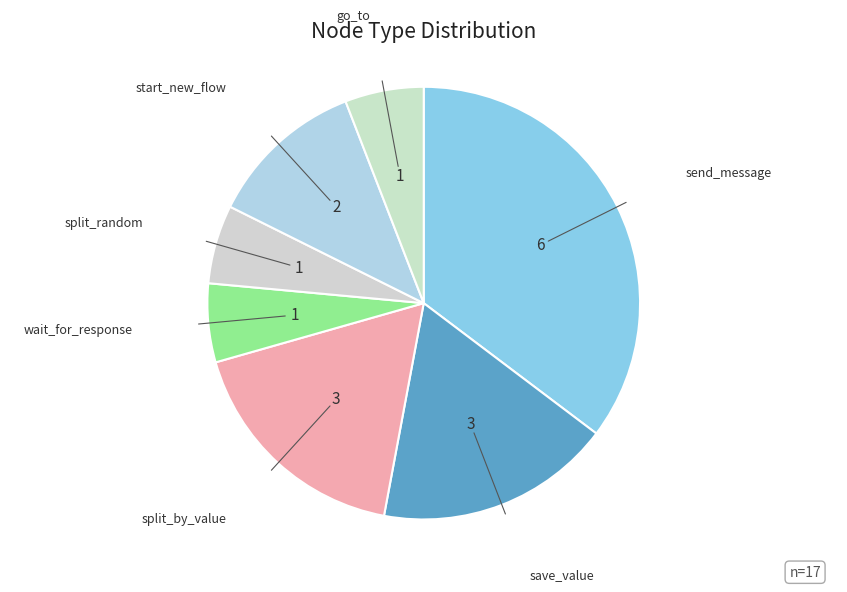

The send_message slice represents 29% of the pie. True or false?

False